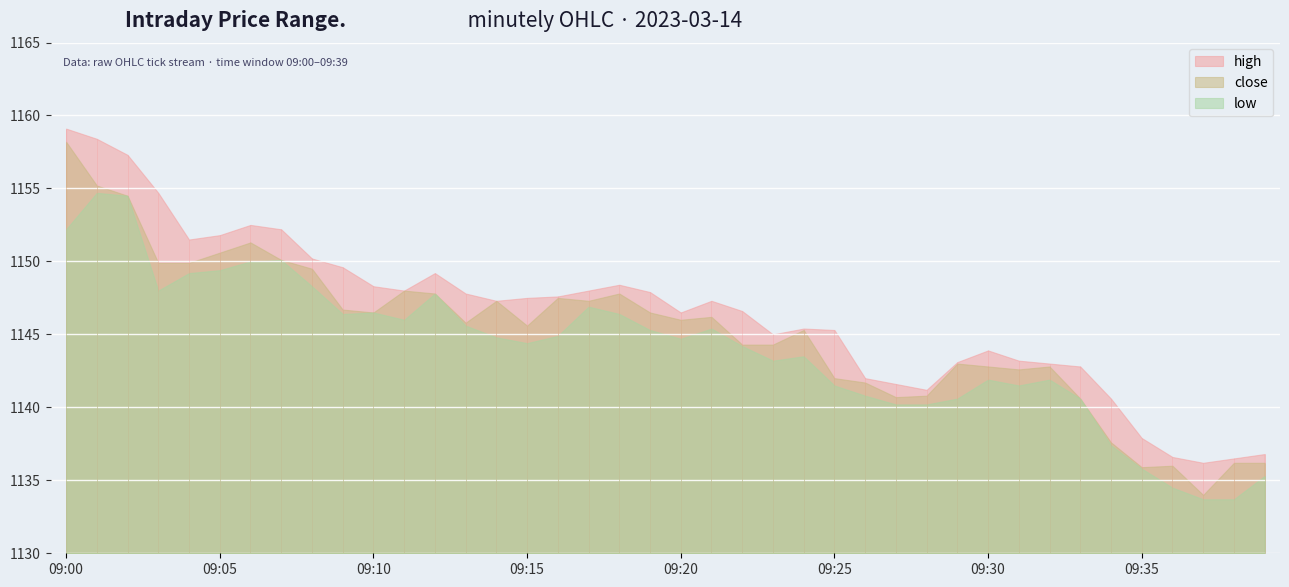

True or false: low and high cross at least once.

False